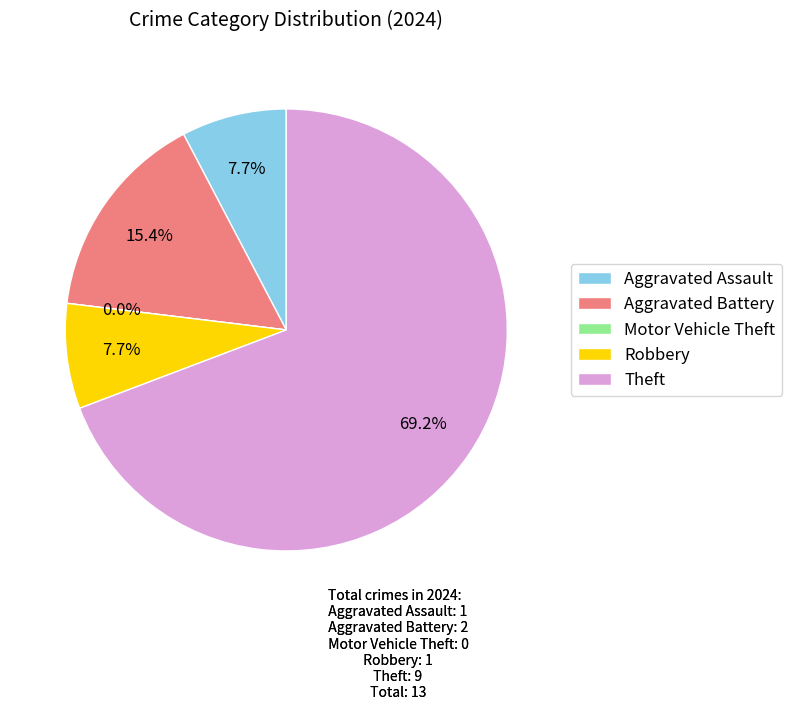

What is the smallest slice in the pie chart?

Motor Vehicle Theft